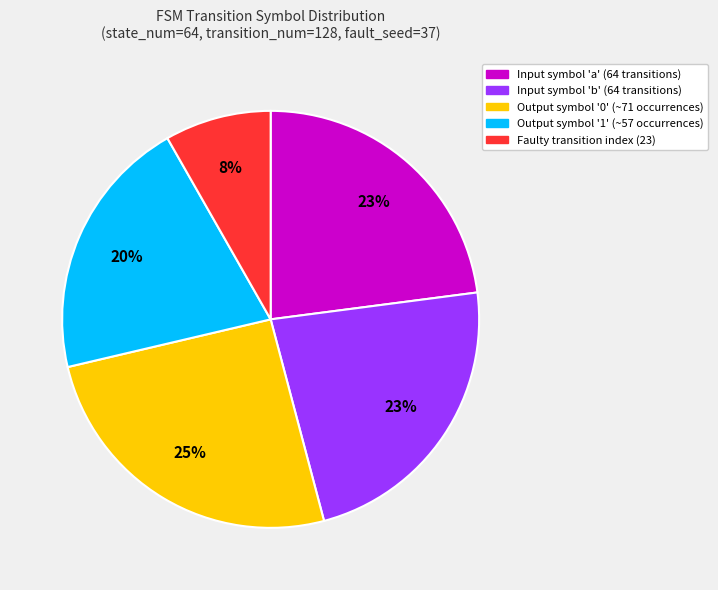

To the nearest percent, what is the difference between the largest and smallest slice percentages?

17%